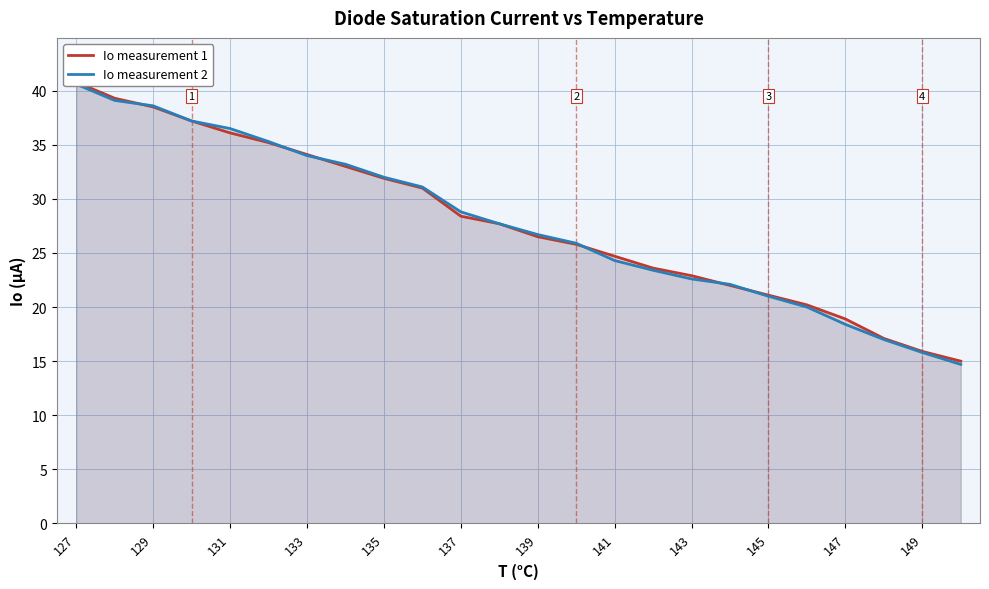

Count the number of categories in the chart.

24